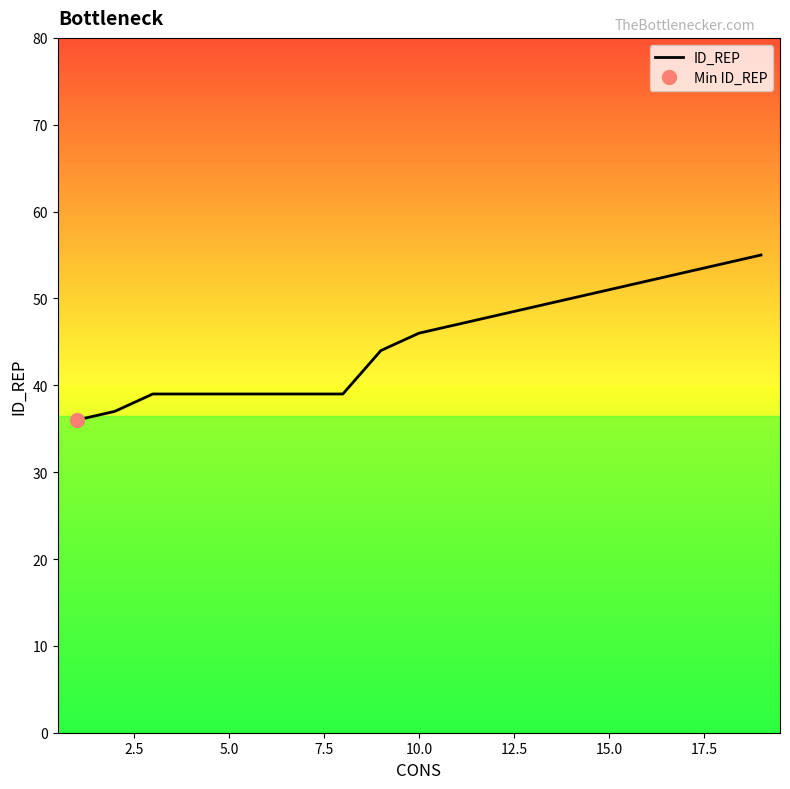

What is the difference between the maximum and minimum values?

19